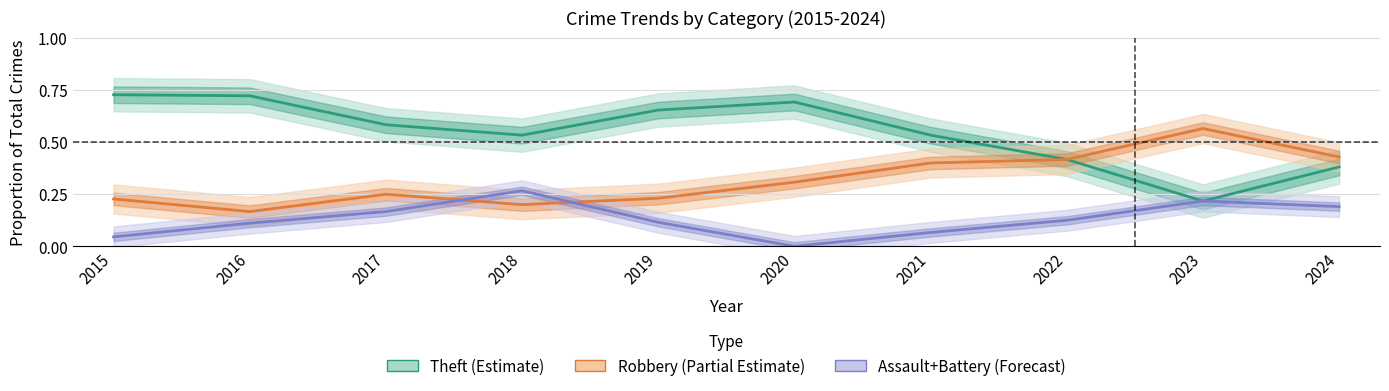

The value of Robbery (Partial Estimate) at 2019 is 0.2. True or false?

True